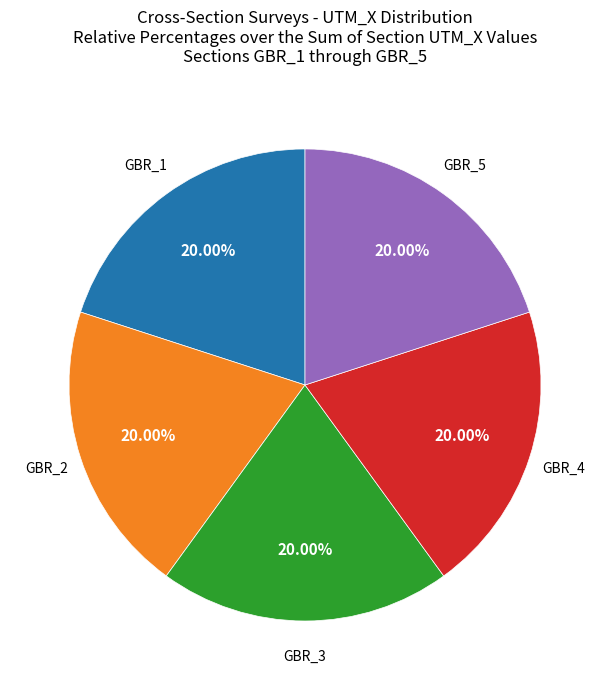

Does any single category account for the majority?

No